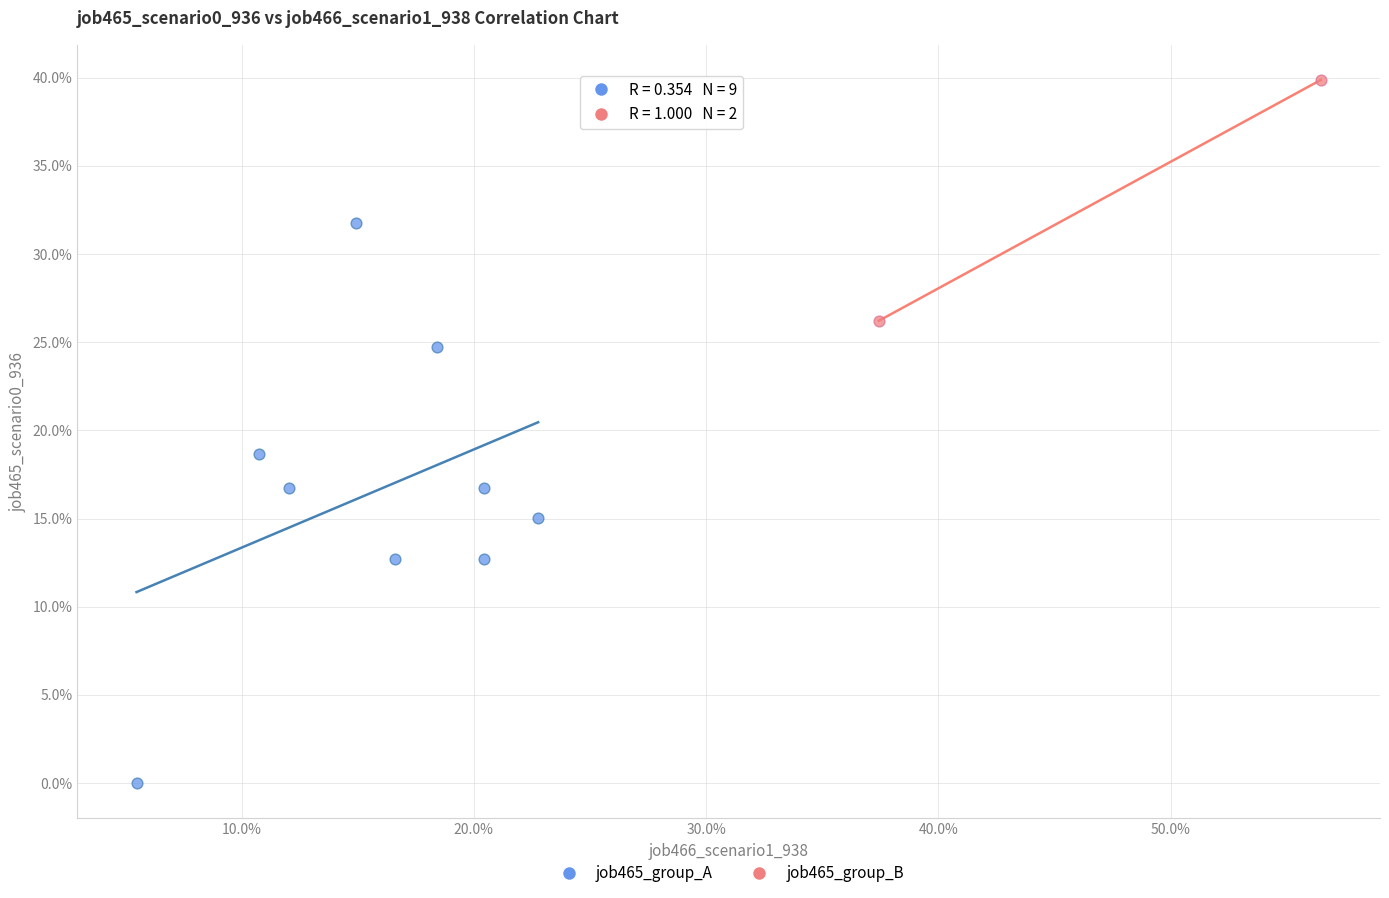

What are all the series names shown in the legend?

job465_group_A, job465_group_B